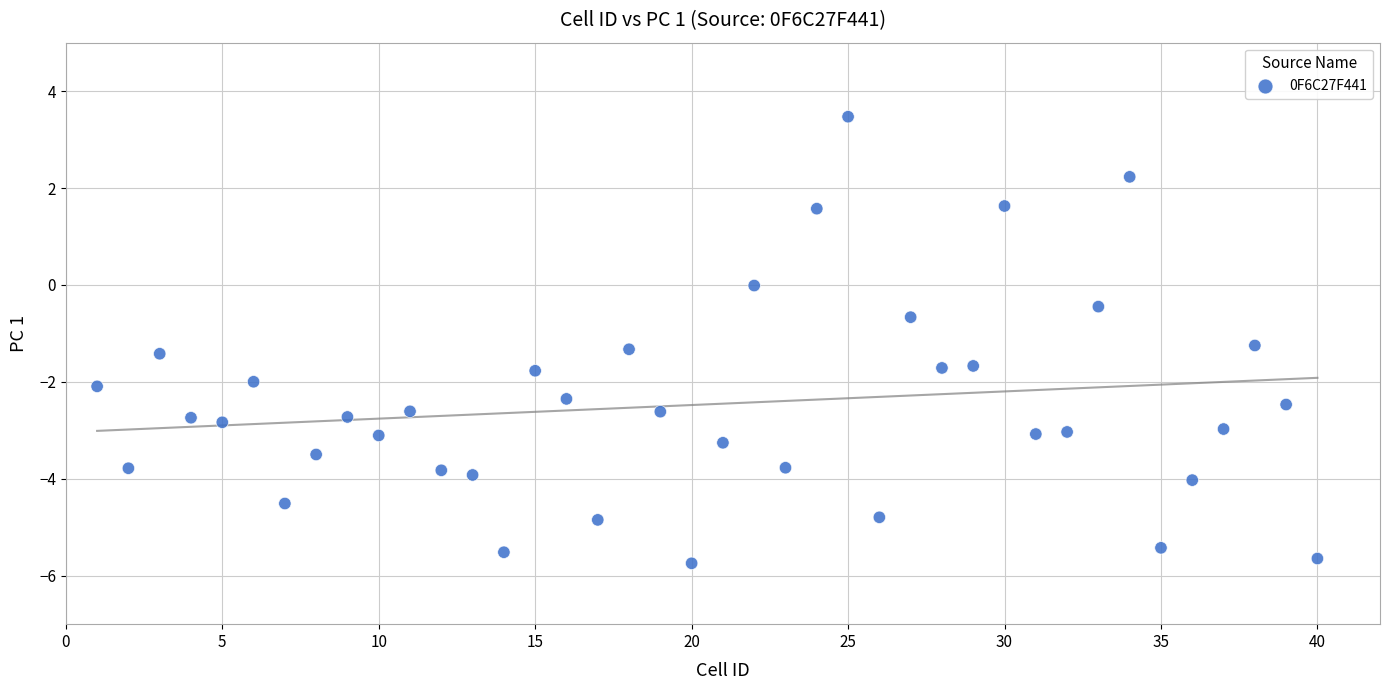

What is the range of Y values (max minus min)?

9.2